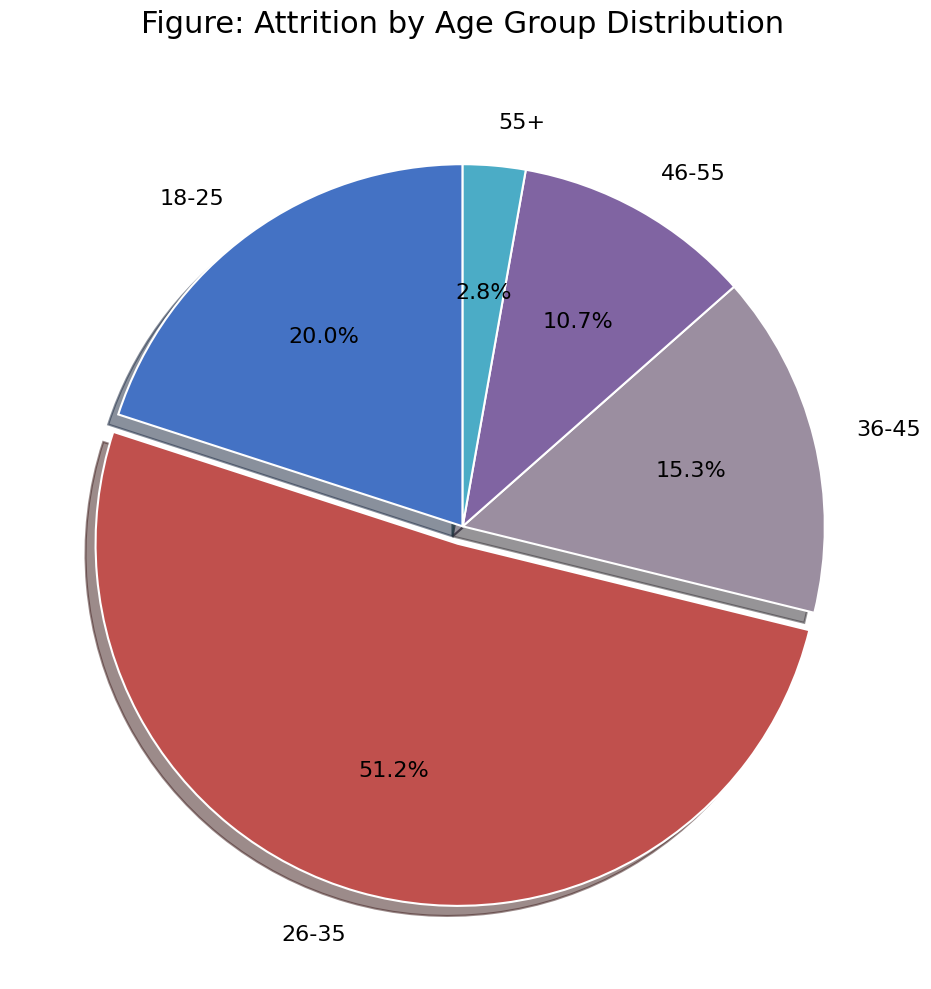

To the nearest percent, what percentage of the pie is 26-35?

51%